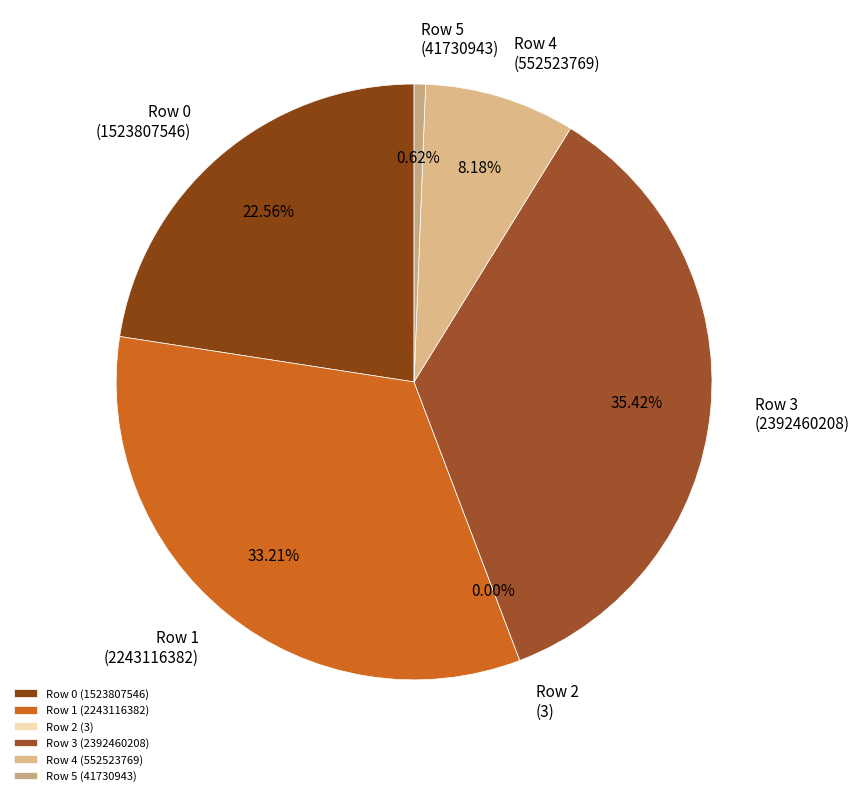

Which category has the biggest portion of the pie?

Row 3
(2392460208)